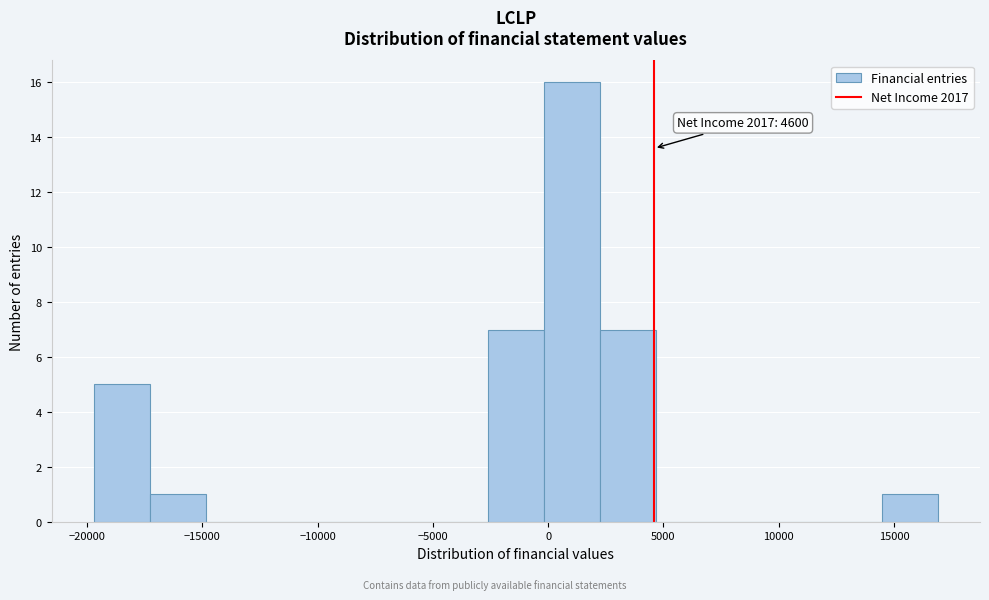

Over which range of the x-axis is the bar tallest?

0 to 2500